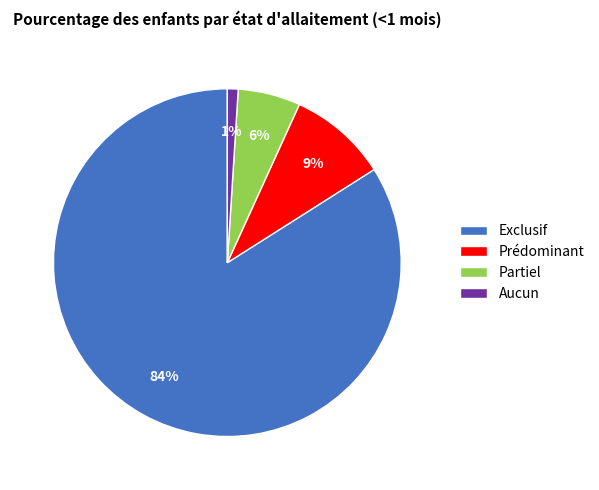

Rank the categories by value from highest to lowest.

Exclusif, Prédominant, Partiel, Aucun